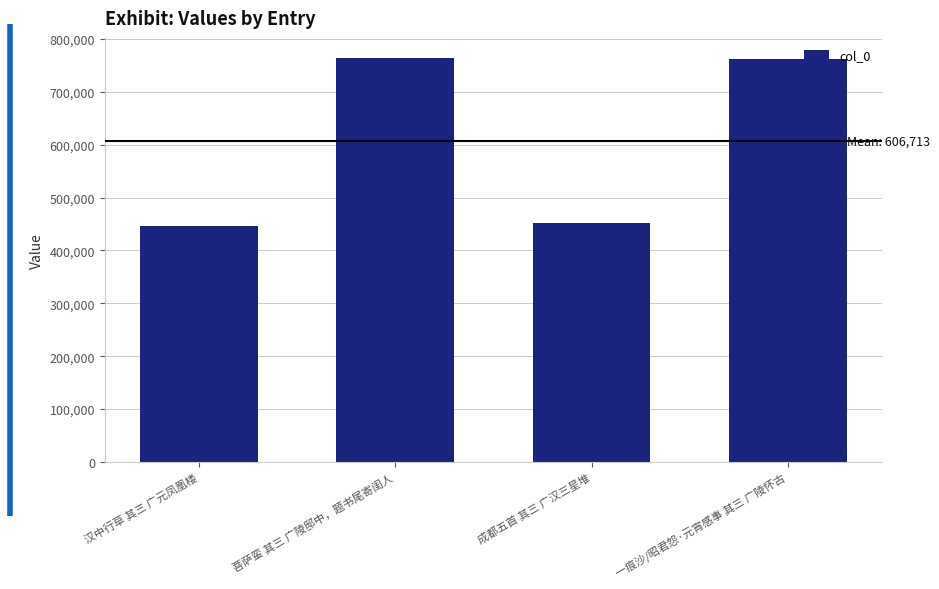

Where does the data first go above 763112?

菩萨蛮 其三 广陵邸中，题书尾寄闺人